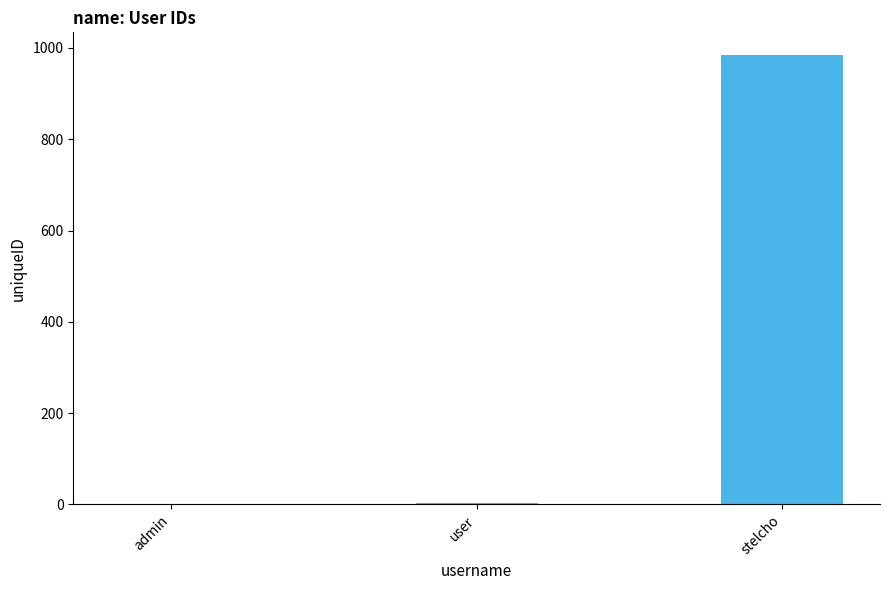

True or false: the data shows 985 at stelcho.

True